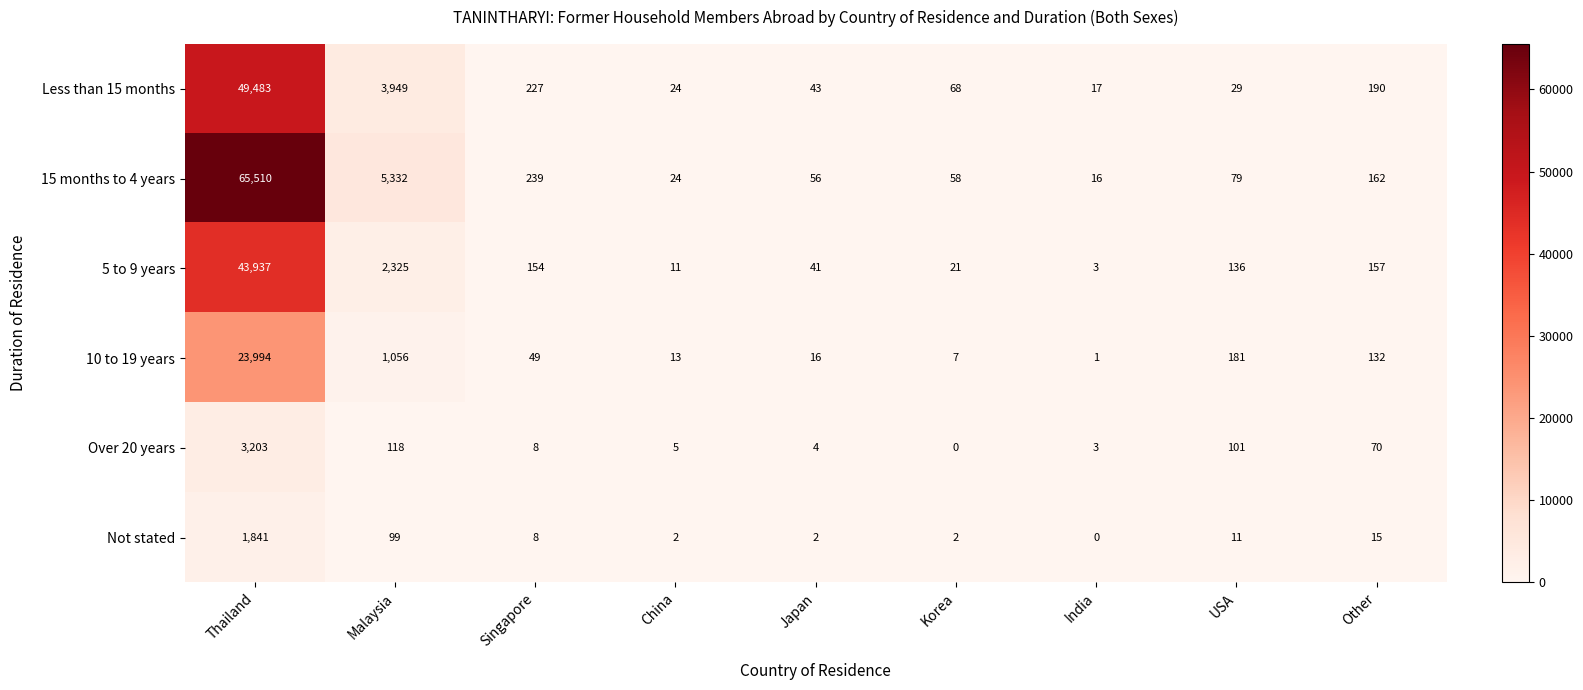

What is the difference between the maximum and minimum values in the 5 to 9 years series?

43934